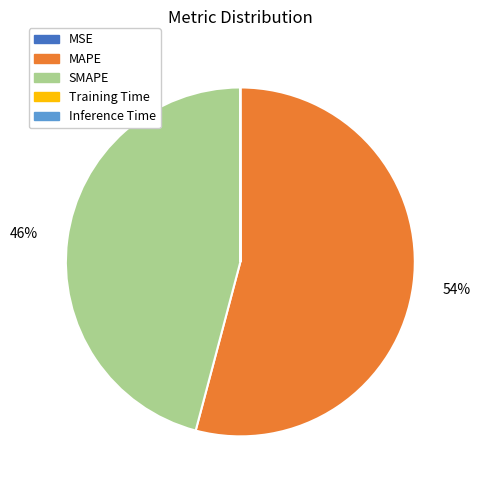

To the nearest percent, what percentage of the pie is MAPE?

54%